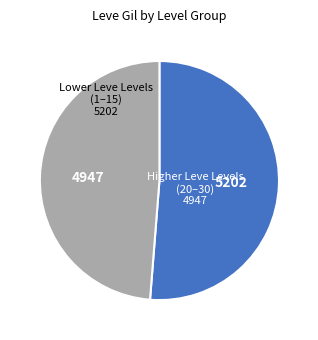

Is there a majority slice in this chart?

Yes